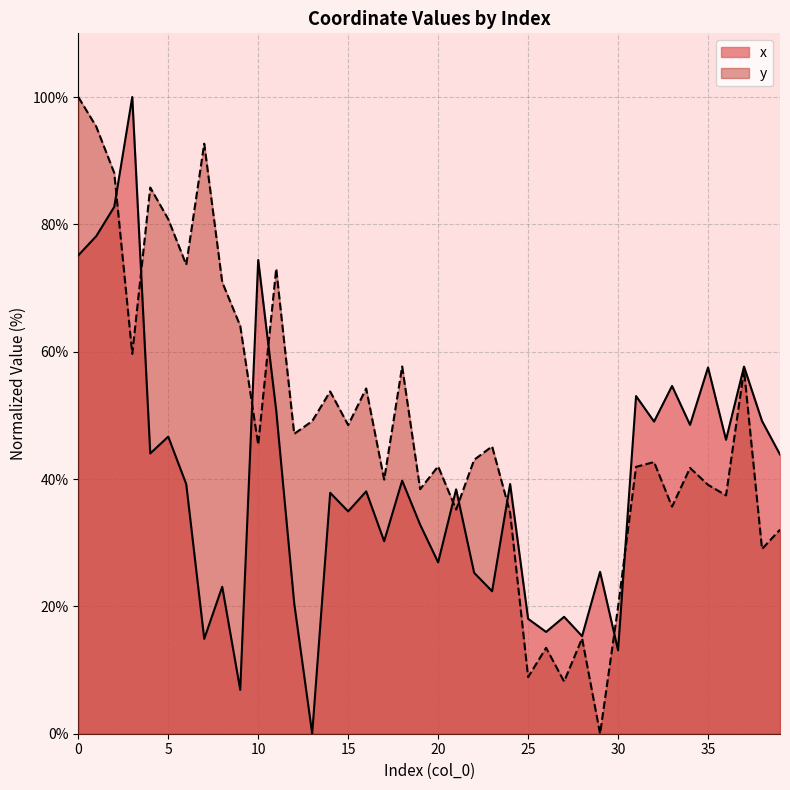

How many values in the y series exceed 45?

20